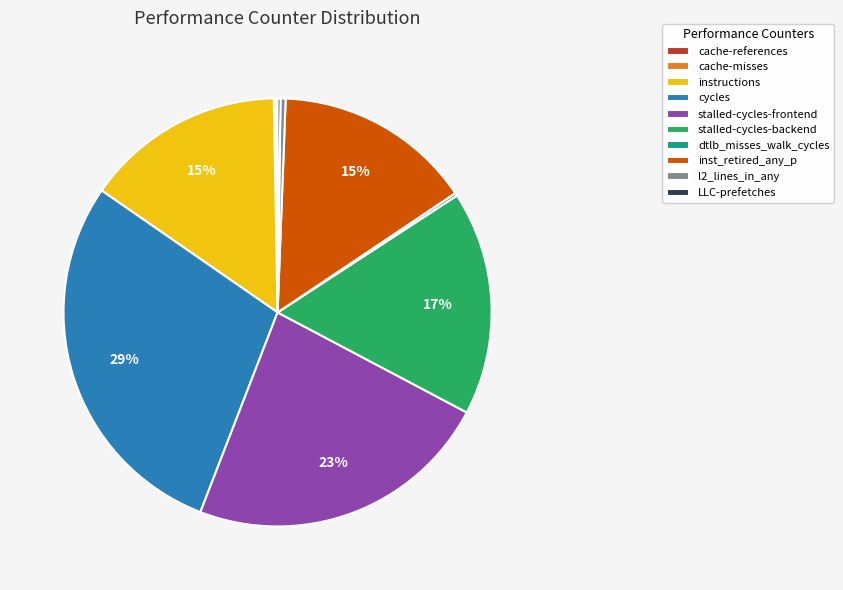

Does inst_retired_any_p represent more than half of the total?

No